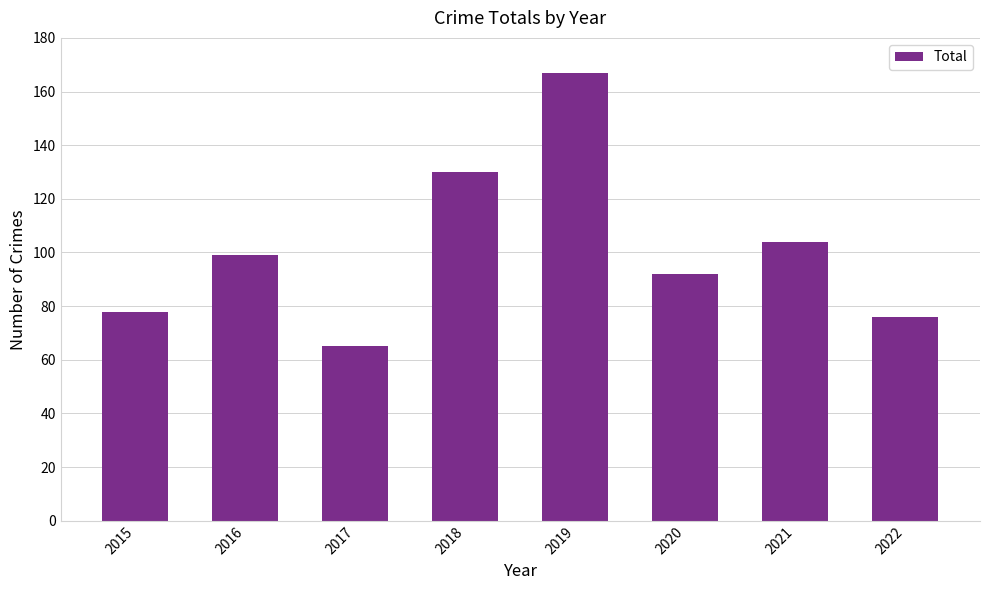

Count the number of data series in this chart.

1